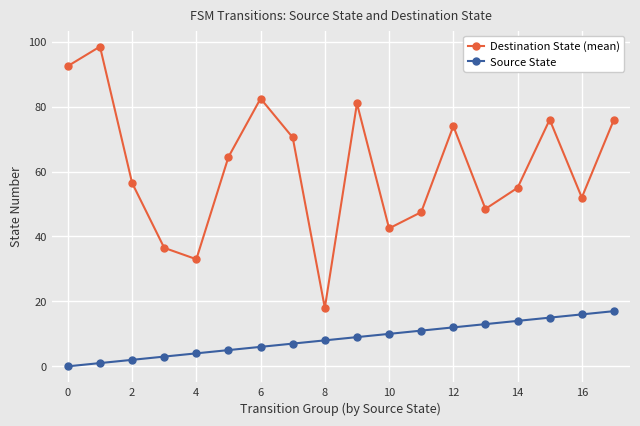

True or false: Source State has more than 0 interior local peaks.

False